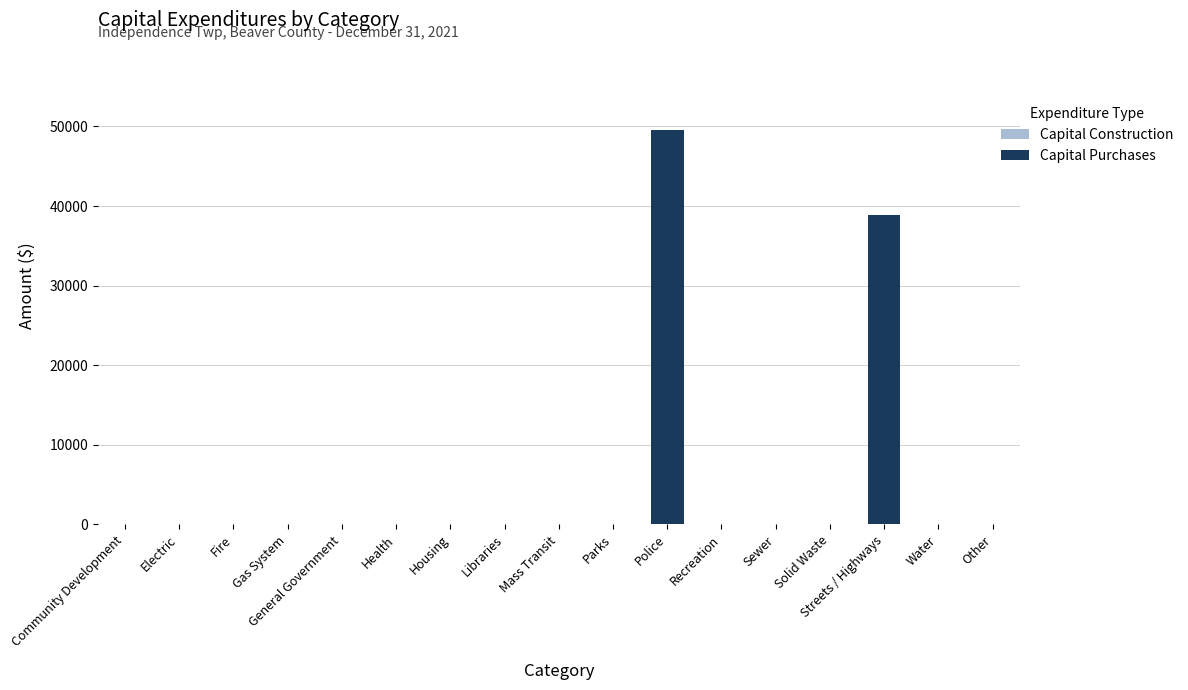

At which label is the value closest to 24770?

Streets / Highways